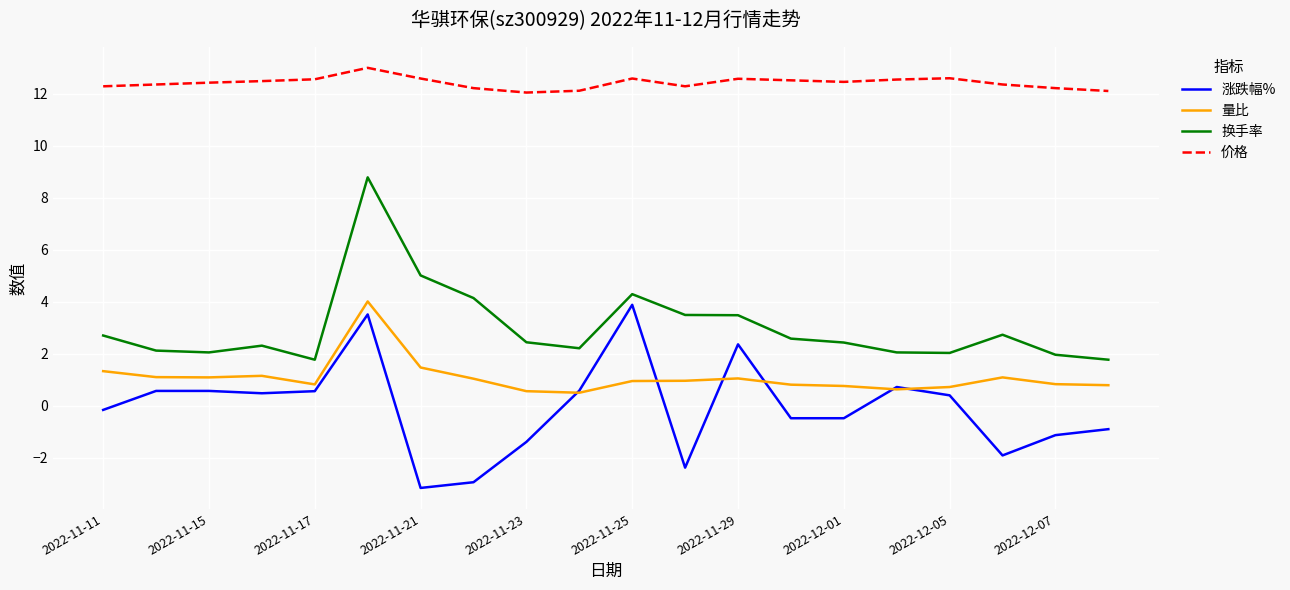

What is the smallest value displayed?

-3.2